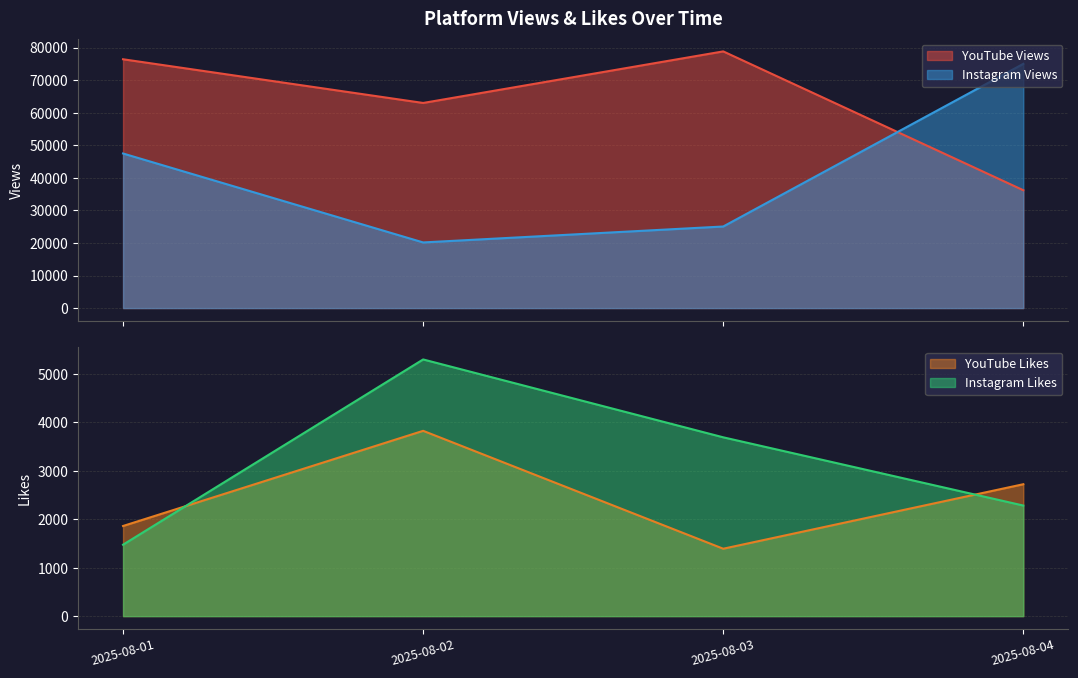

What is the total value across all series at 2025-08-02?

92283